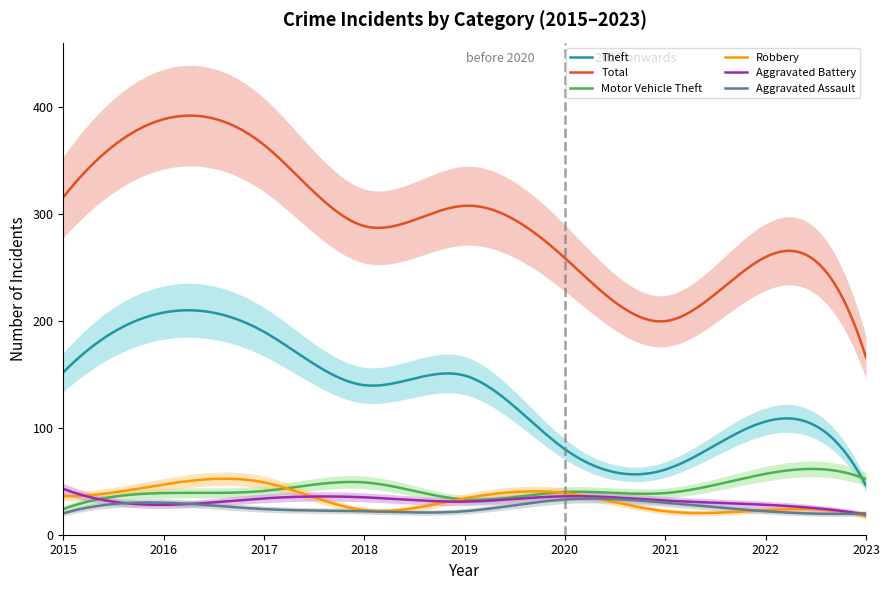

Reading left to right, extract all data points from this chart.

Aggravated Assault: 2015=20	2016=30	2017=24	2018=22	2019=22	2020=33	2021=30	2022=22	2023=20
Aggravated Battery: 2015=43	2016=28	2017=34	2018=35	2019=31	2020=36	2021=32	2022=28	2023=19
Motor Vehicle Theft: 2015=24	2016=39	2017=41	2018=49	2019=33	2020=40	2021=39	2022=57	2023=52
Robbery: 2015=36	2016=47	2017=49	2018=23	2019=34	2020=39	2021=22	2022=23	2023=17
Theft: 2015=152	2016=208	2017=190	2018=140	2019=149	2020=80	2021=61	2022=106	2023=46
Total: 2015=316	2016=389	2017=365	2018=289	2019=308	2020=259	2021=200	2022=260	2023=166